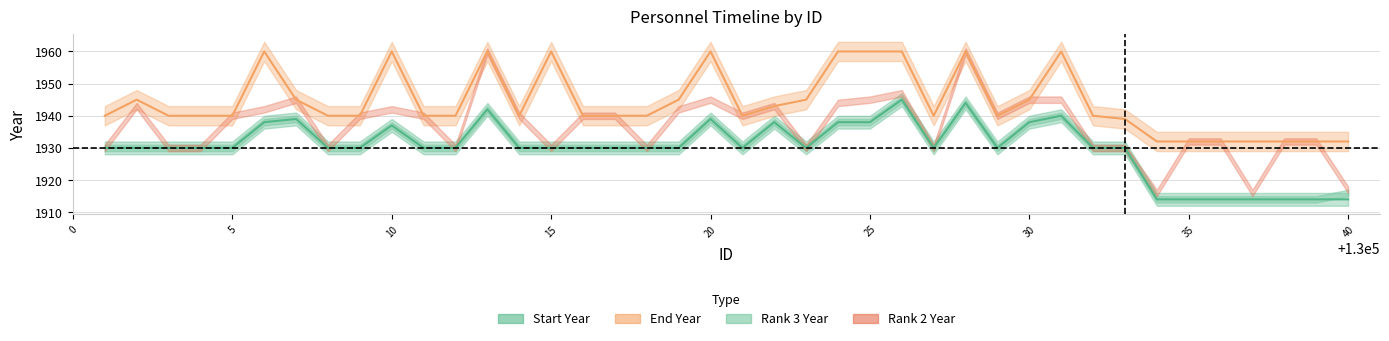

What is the difference between the maximum and minimum values in the End Year series?

28